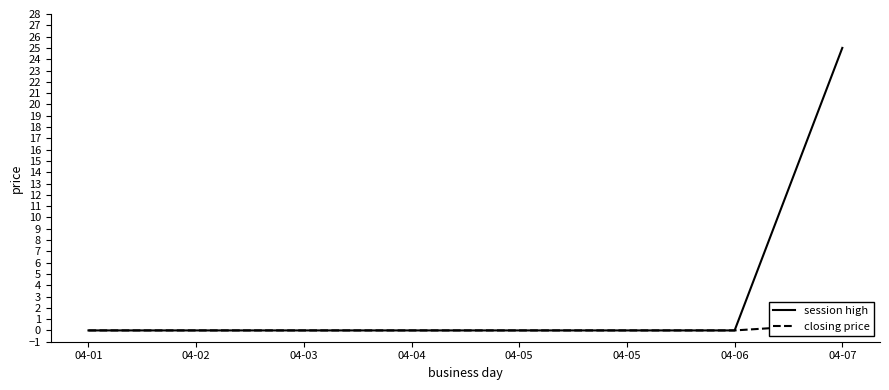

Reading left to right, what are all the values shown in this chart?

session high: 04-01=0.0	04-02=0.0	04-03=0.0	04-04=0.0	04-05=0.0	04-05=0.0	04-06=0.0	04-07=25.0
closing price: 04-01=0.0	04-02=0.0	04-03=0.0	04-04=0.0	04-05=0.0	04-05=0.0	04-06=0.0	04-07=0.6